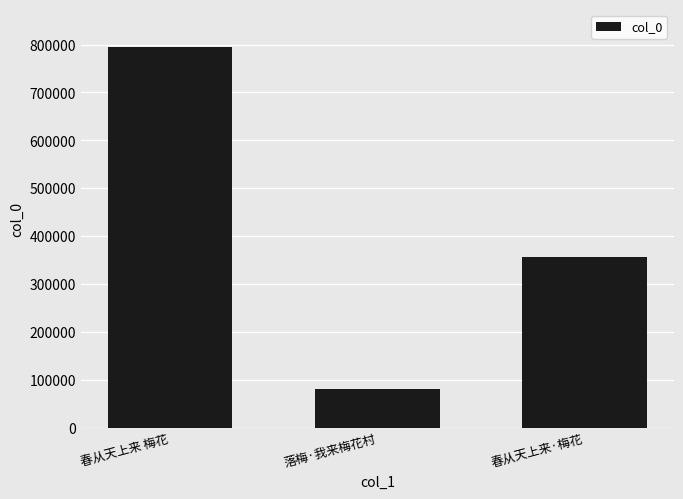

What is the change in value from 落梅·我来梅花村 to 春从天上来·梅花?

+274430